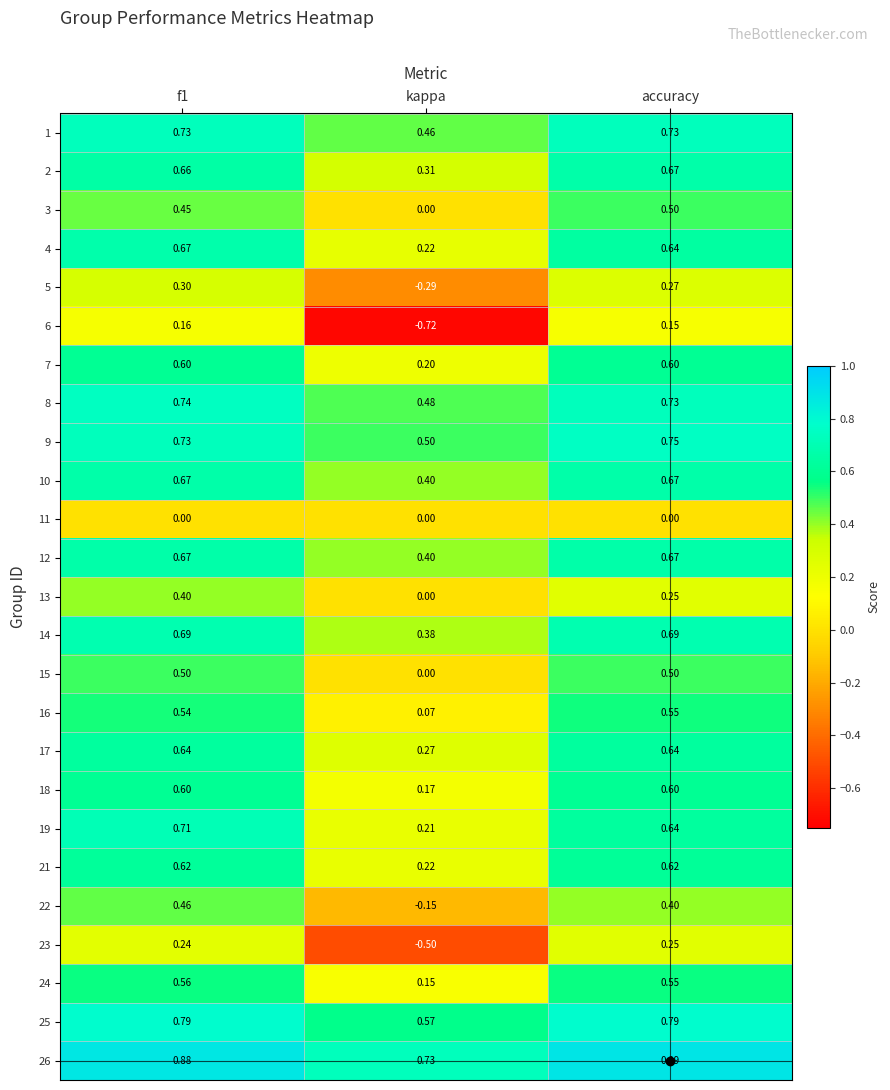

Is the value of 18 at f1 greater than the value of 16 at kappa?

Yes